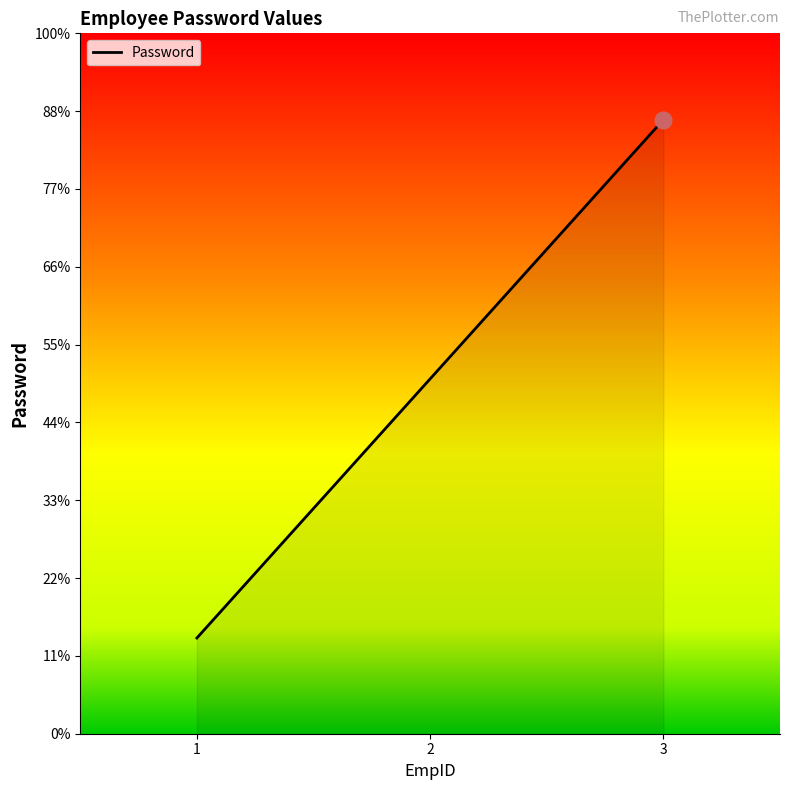

Is this an area chart (filled region under the line)?

Yes